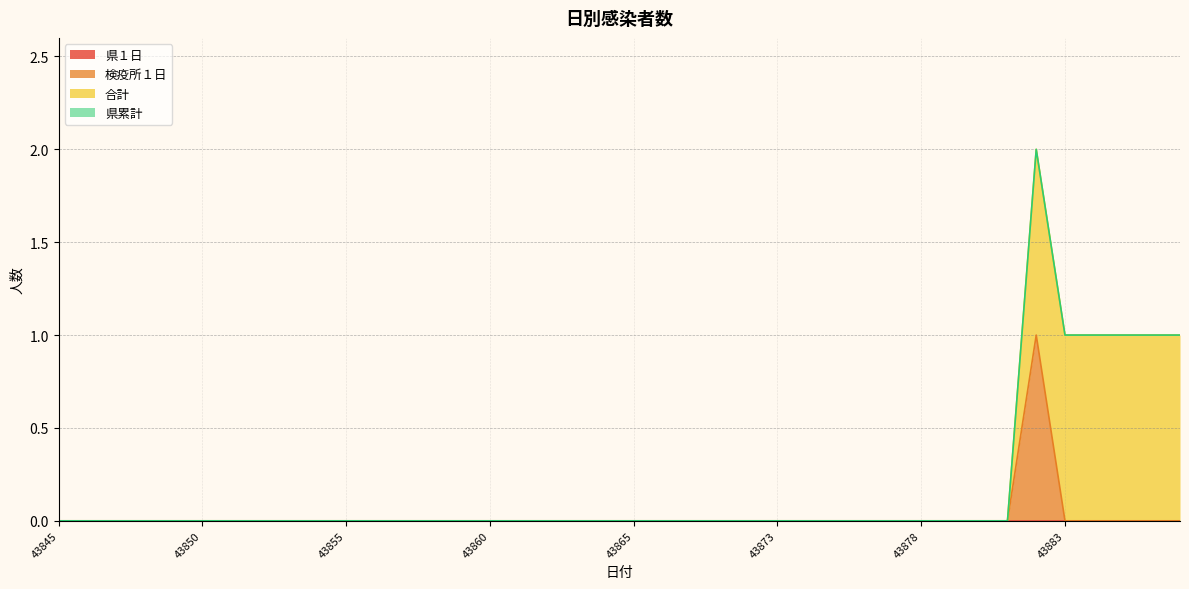

Between 43845 and 43887, which series saw the biggest shift?

合計